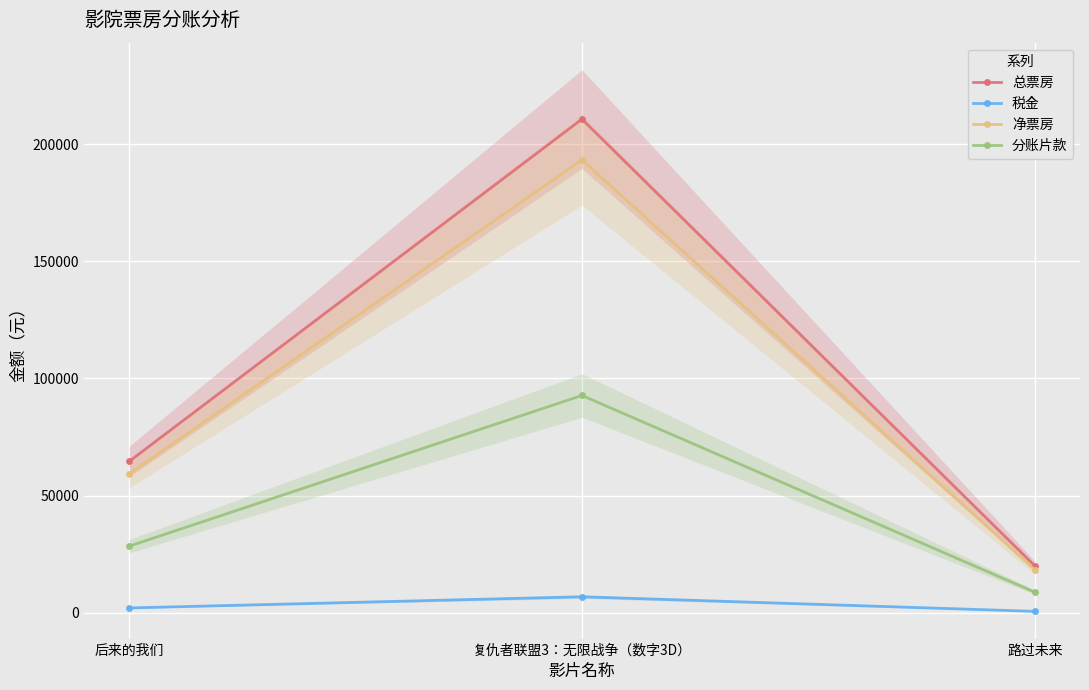

Rank the series at 复仇者联盟3：无限战争（数字3D） from highest to lowest value.

总票房, 净票房, 分账片款, 税金